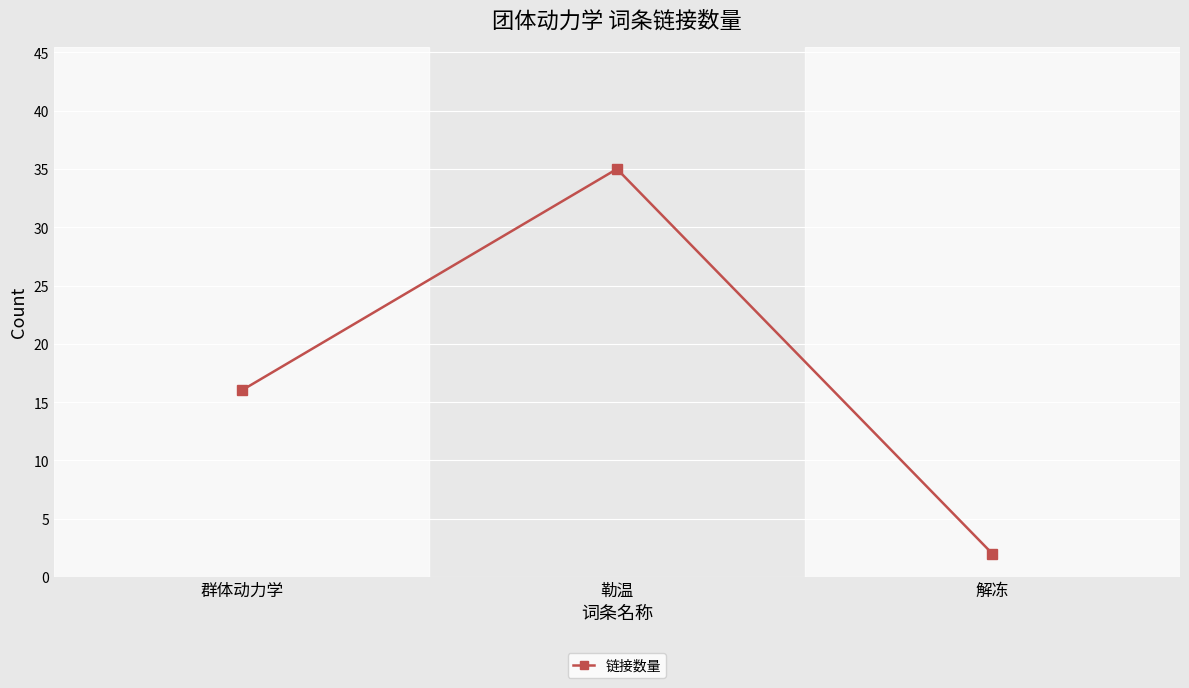

At which category does the chart reach its peak across all series?

勒温